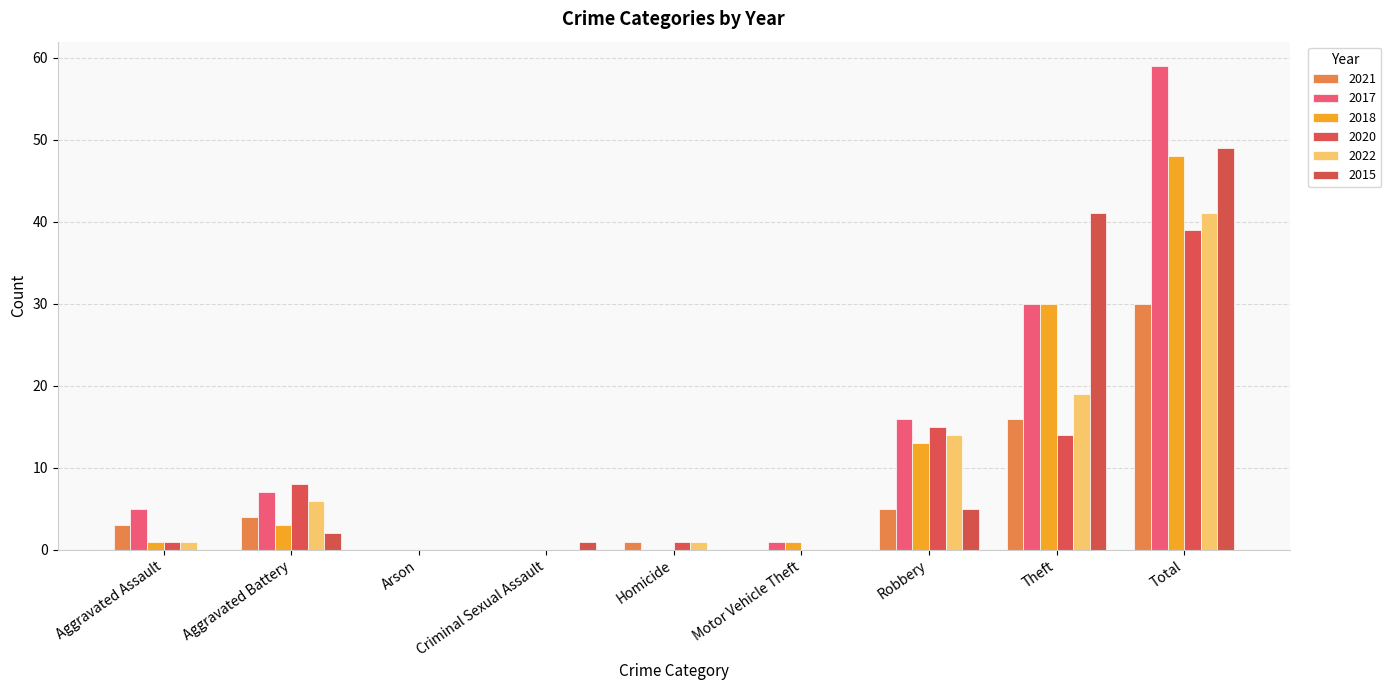

What is the difference between the highest and lowest values at Total?

29